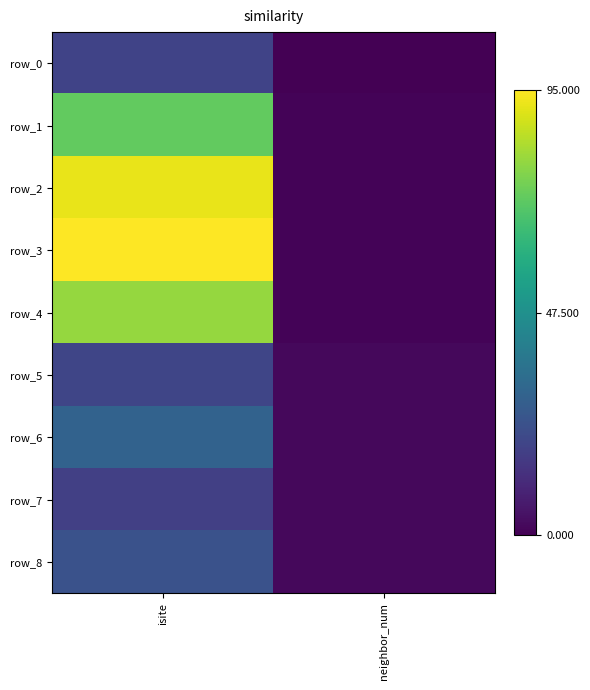

The row_1 series shows 72 at isite. True or false?

True